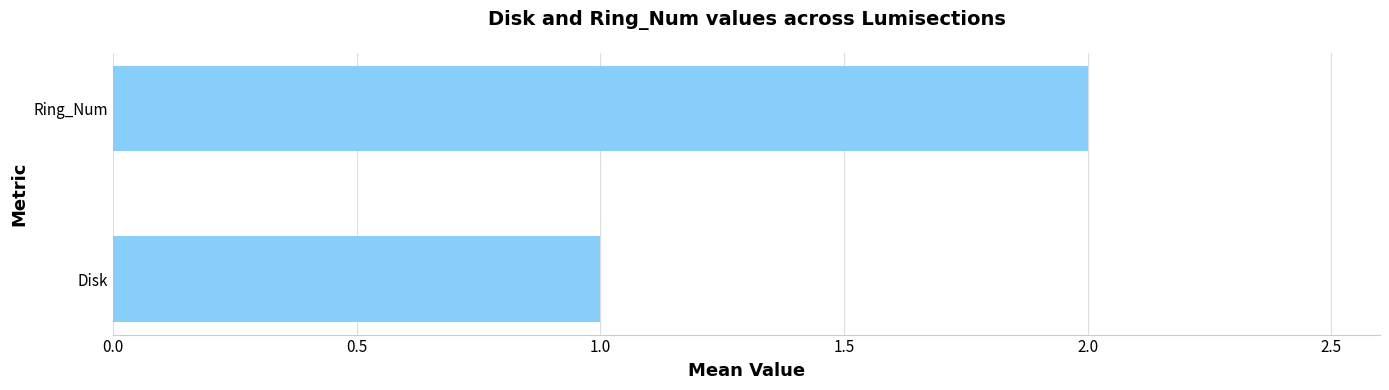

The chart shows a value of 1 at Disk. True or false?

True